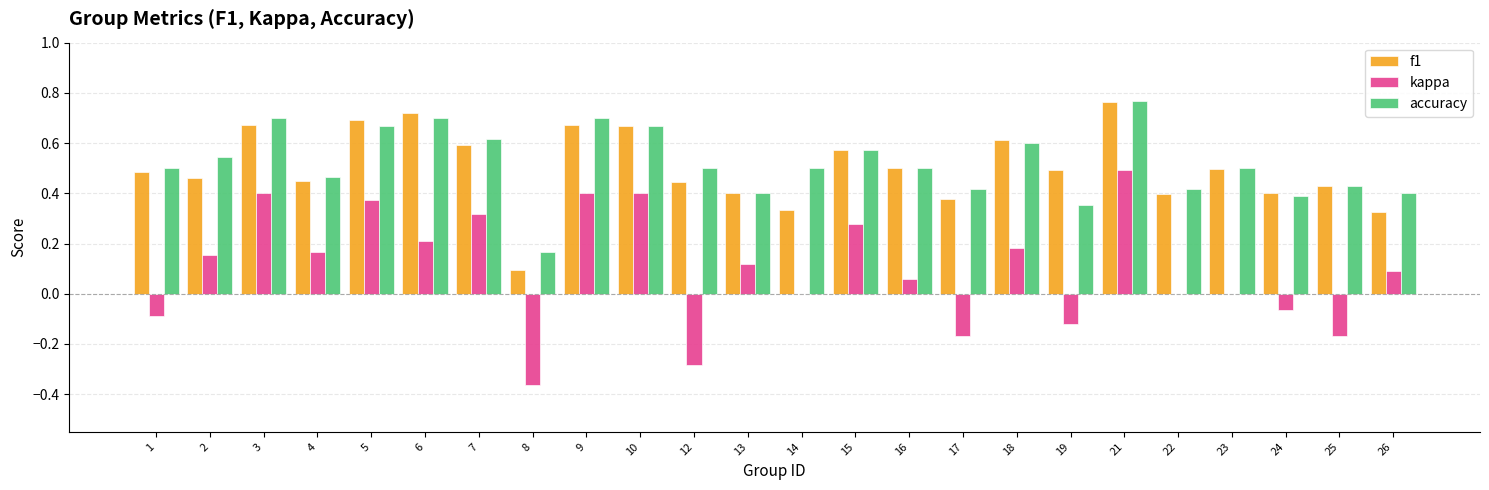

What is the sum of the accuracy values at 25 and 23?

0.9